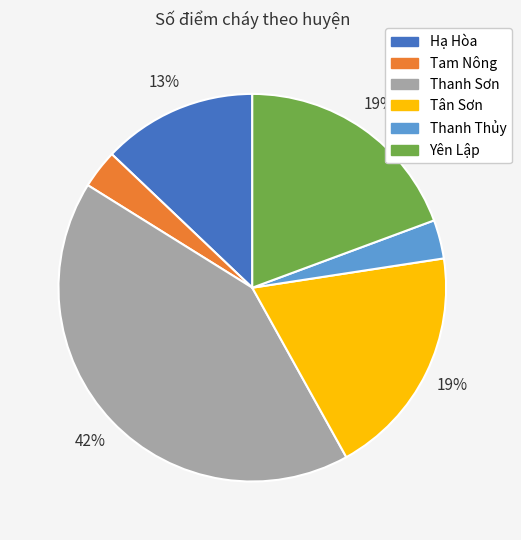

Which slice is the largest?

Thanh Sơn